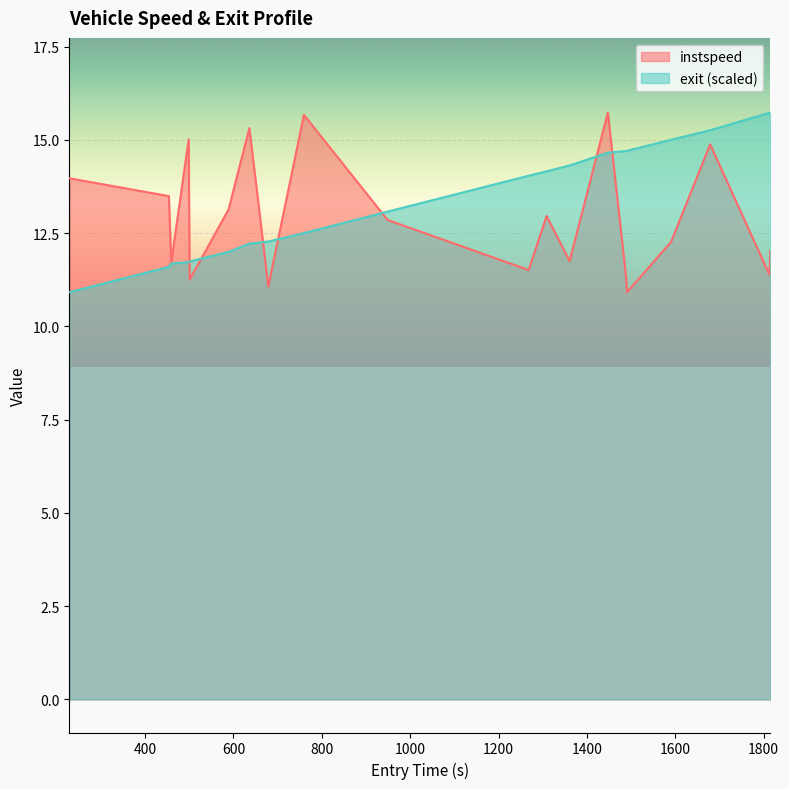

What is the minimum value shown in the chart?

10.9